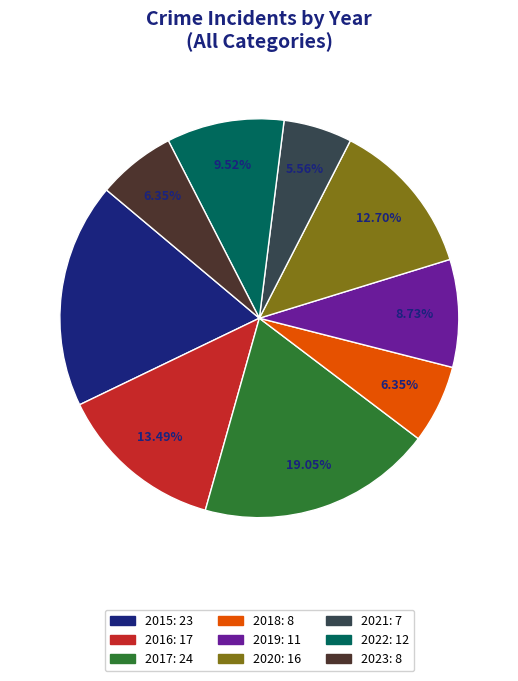

What percentage is the 2022 slice, to the nearest percent?

10%